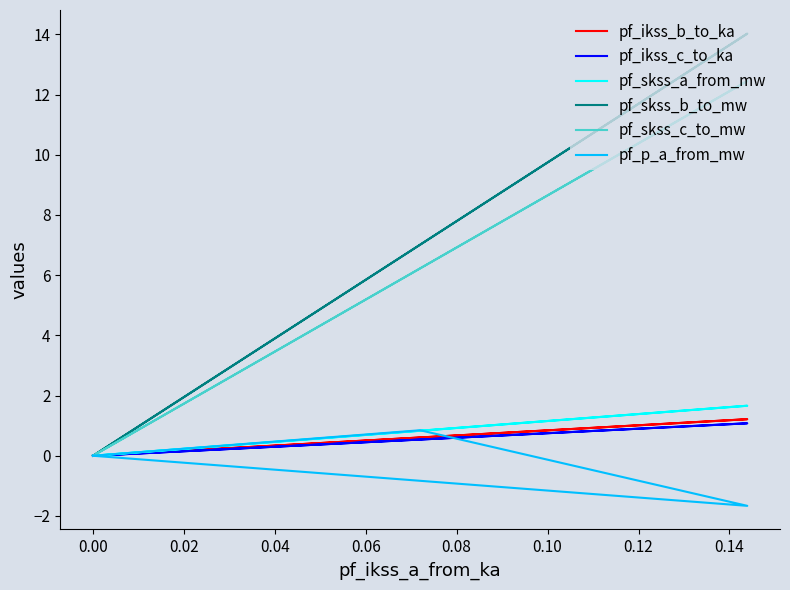

List the series in order of their peak value, highest first.

pf_skss_b_to_mw, pf_skss_c_to_mw, pf_skss_a_from_mw, pf_ikss_b_to_ka, pf_ikss_c_to_ka, pf_p_a_from_mw